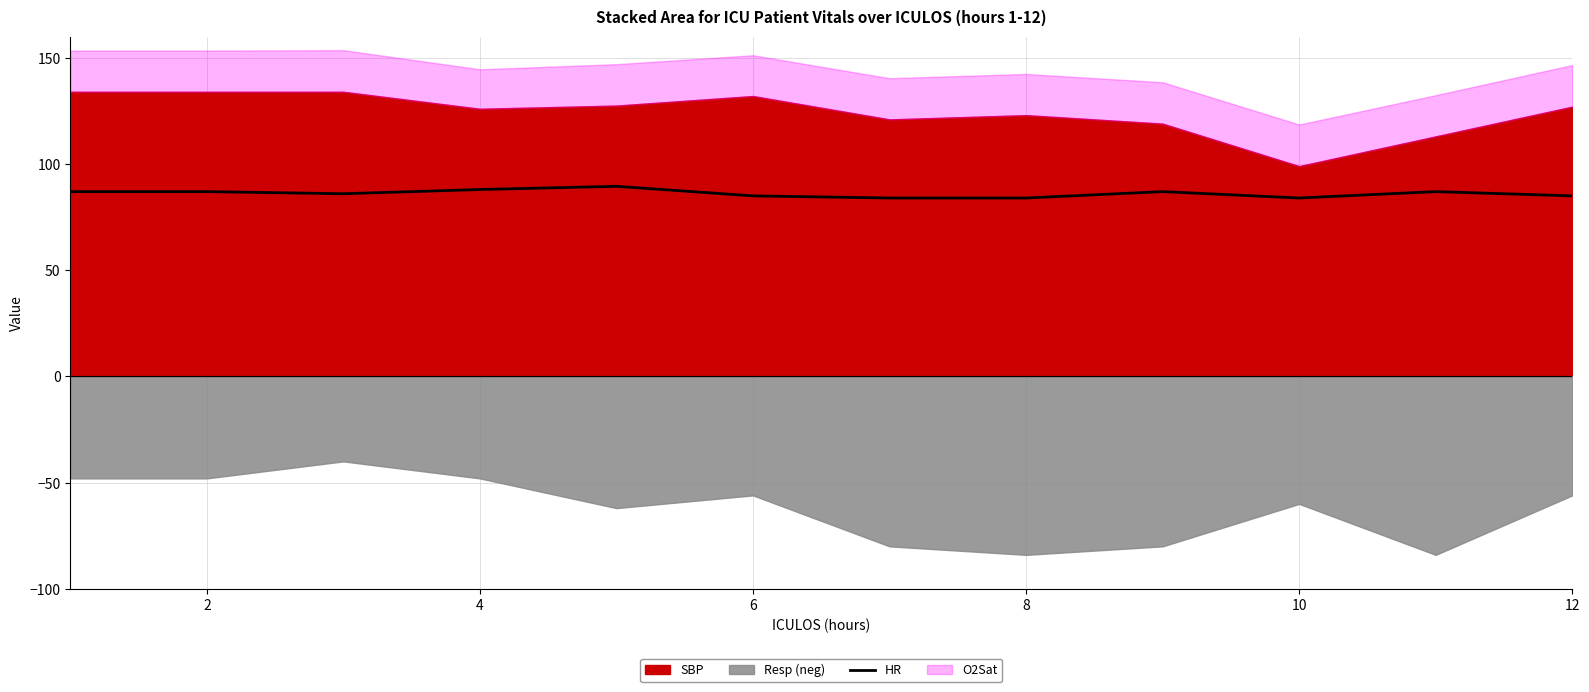

What is the highest value of the HR series?

89.5